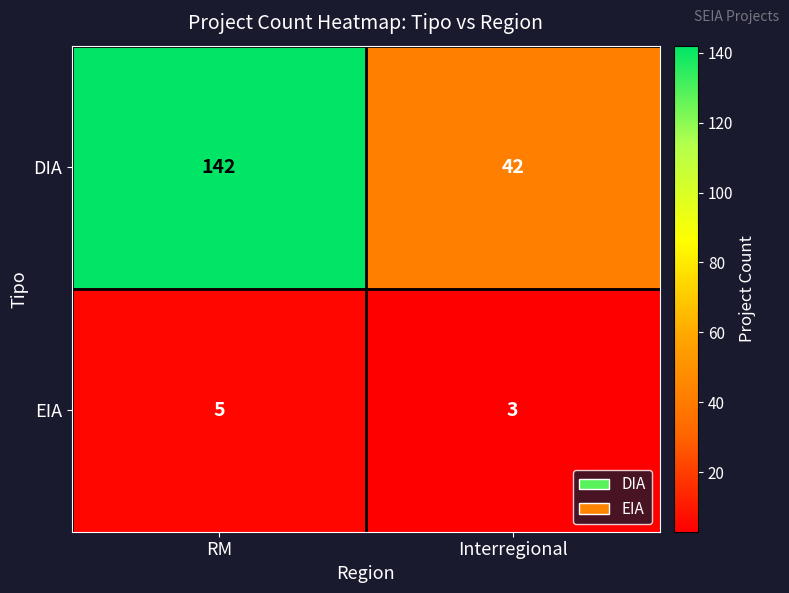

Read the EIA value at Interregional.

3